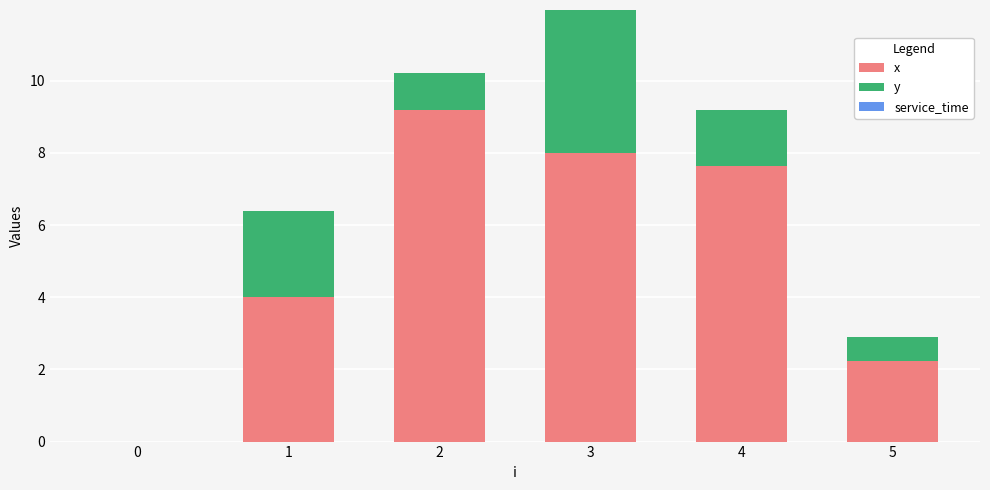

The value of x at 2 is 13.0. True or false?

False